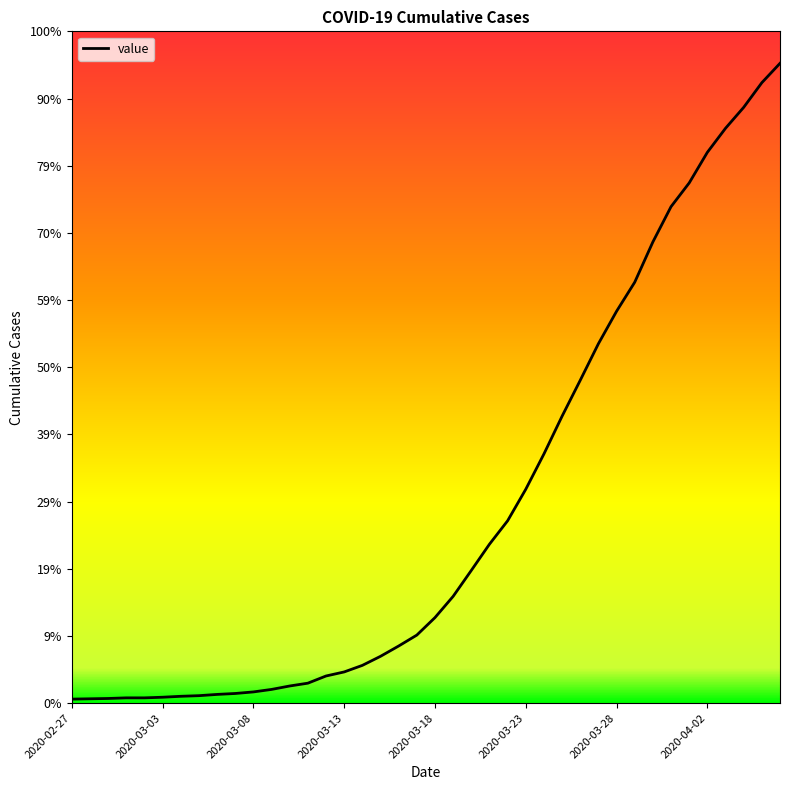

Count the number of values greater than 274.

19